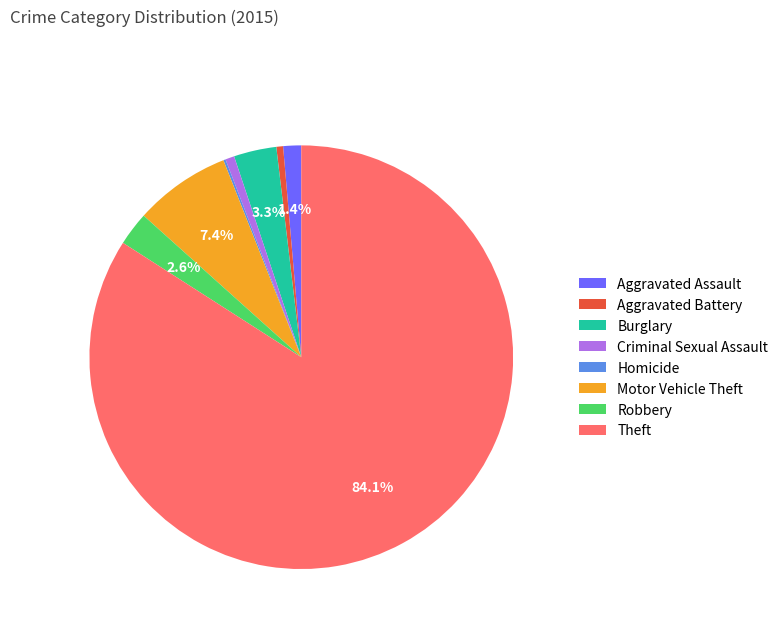

What is the largest slice in the pie chart?

Theft